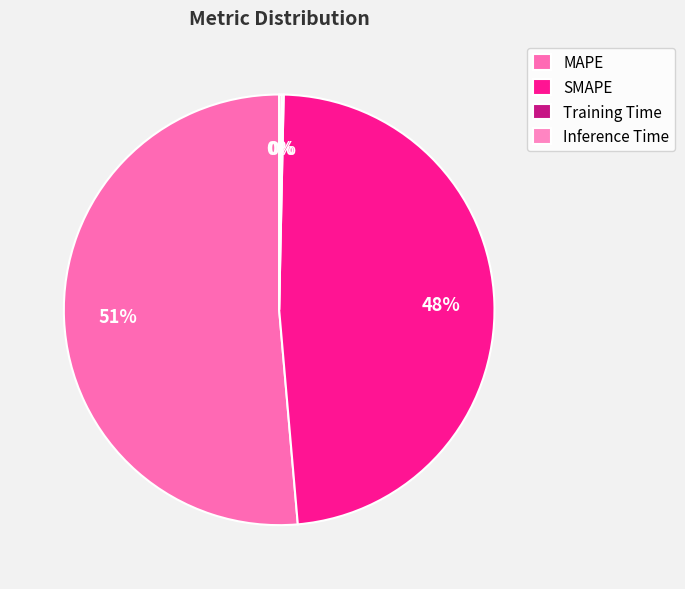

Which slice represents more than half of the pie?

MAPE